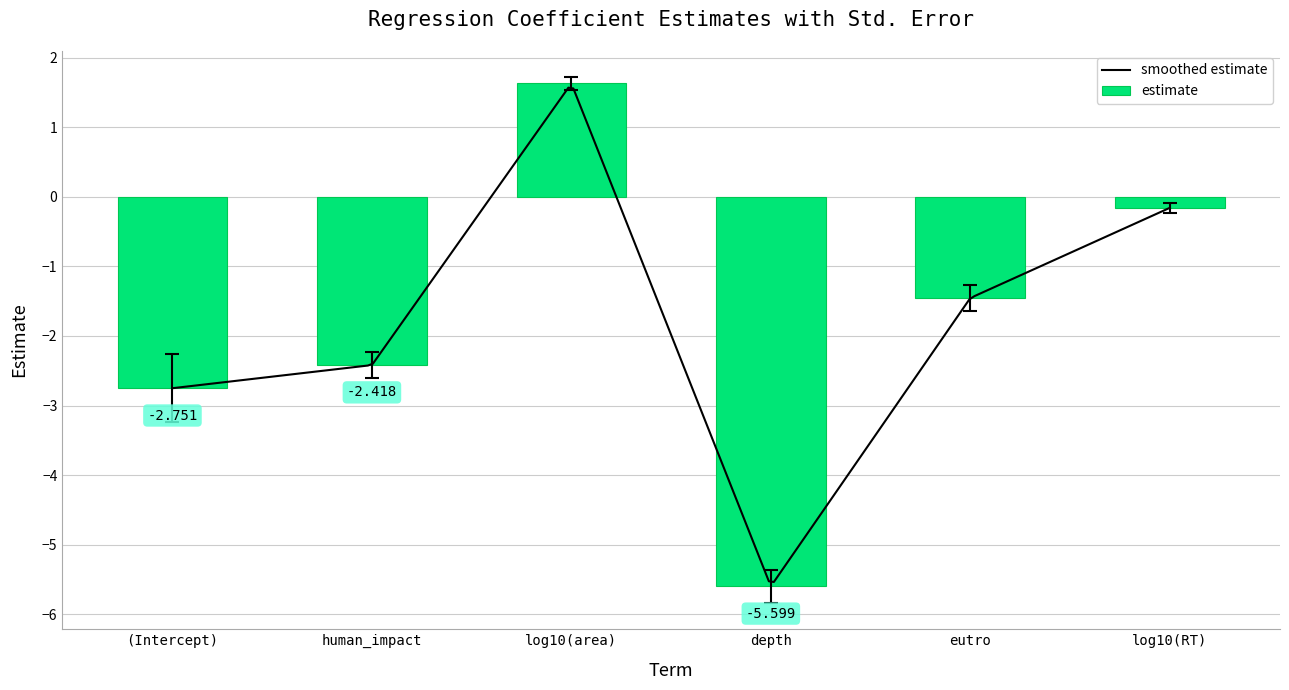

How many values are below -1?

4